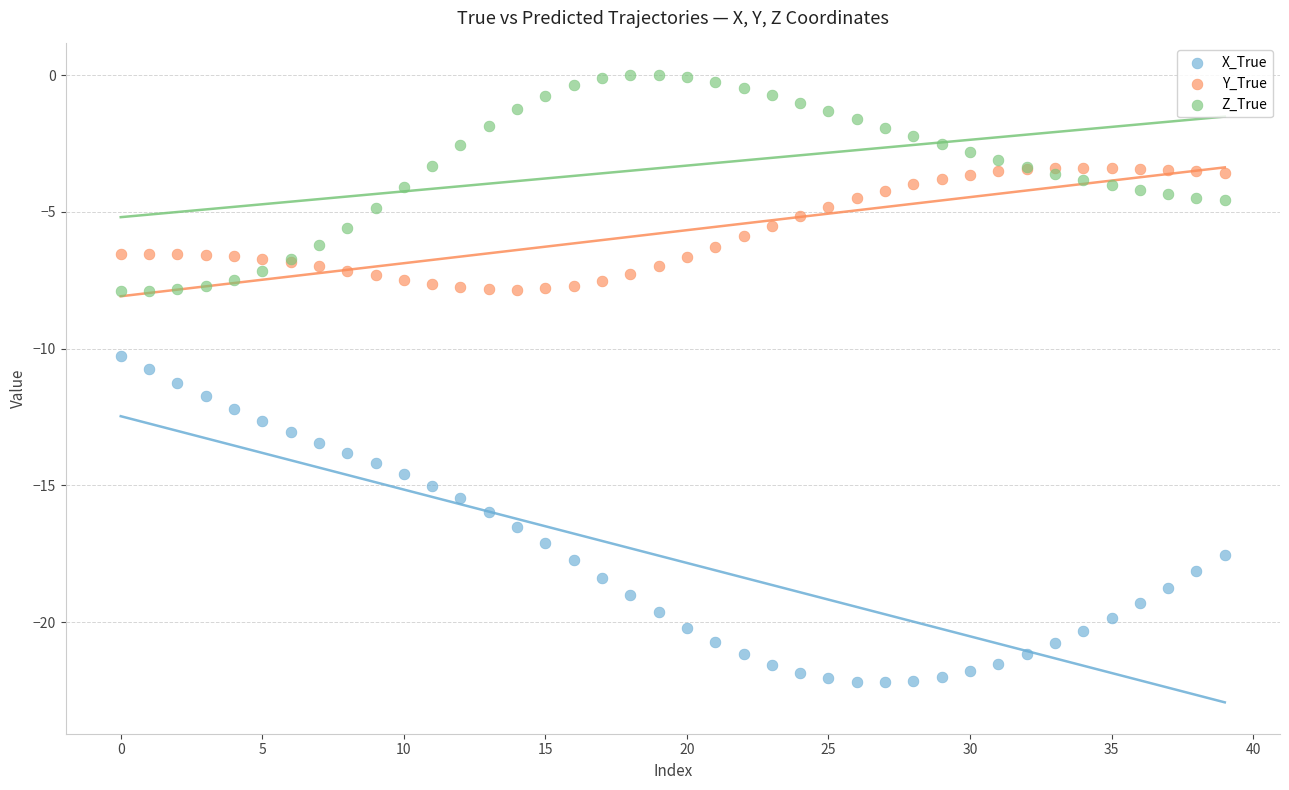

Which series reaches the minimum Y coordinate?

X_True